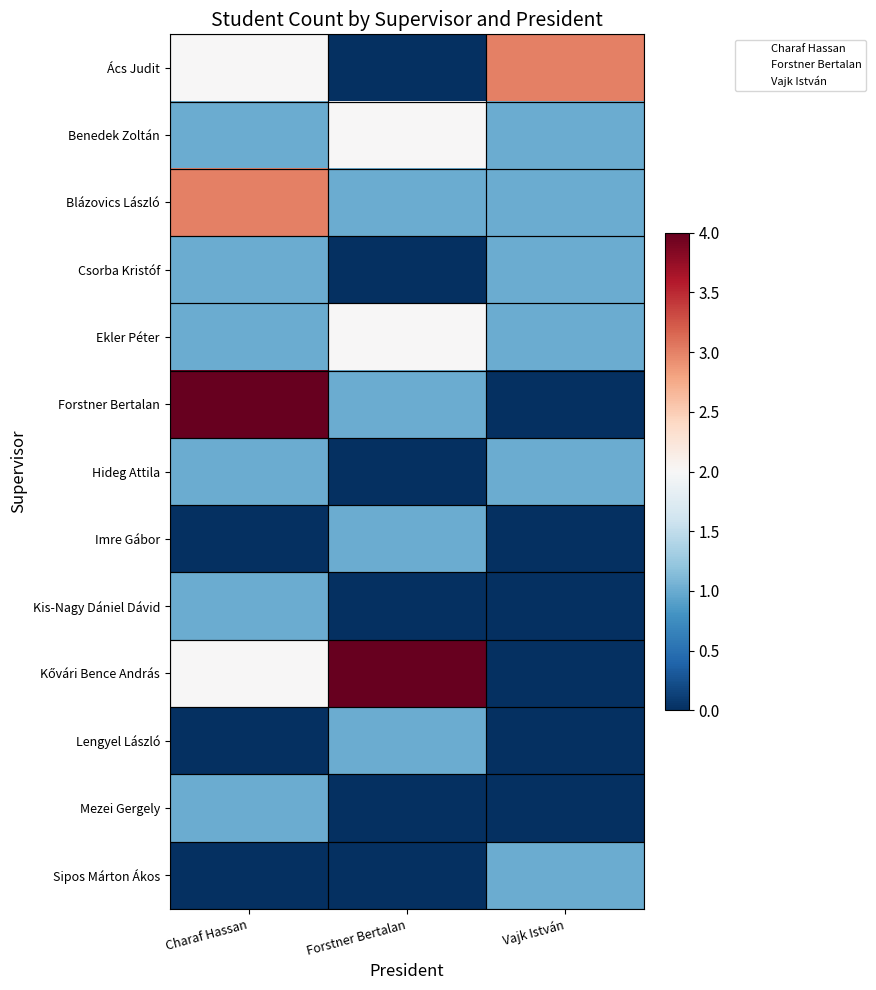

Which series has the widest spread of values?

Forstner Bertalan